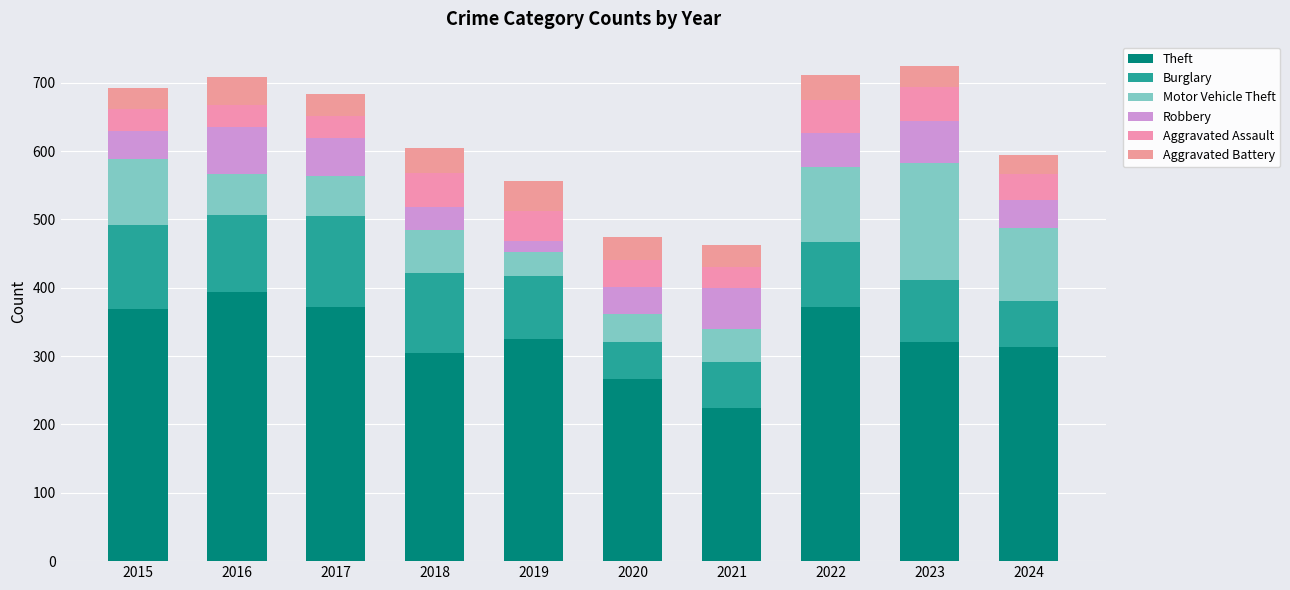

The Motor Vehicle Theft series shows 69 at 2021. True or false?

False